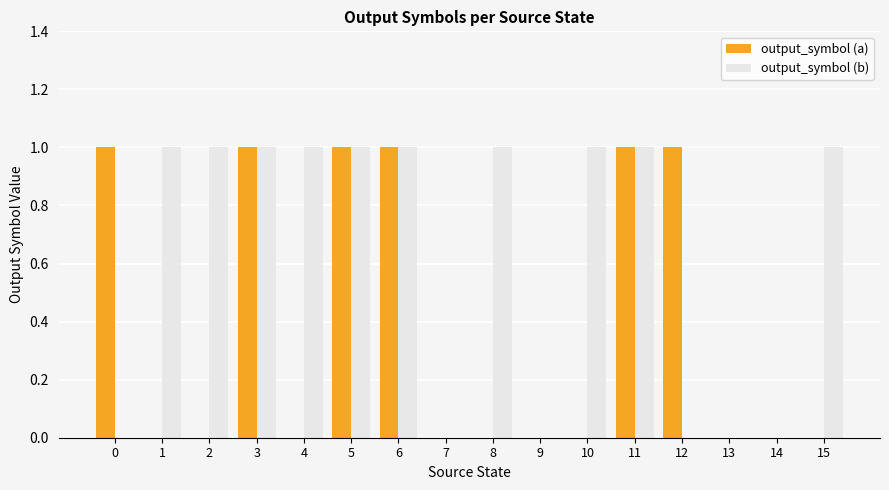

Between 0 and 3, which series saw the biggest shift?

output_symbol (b)